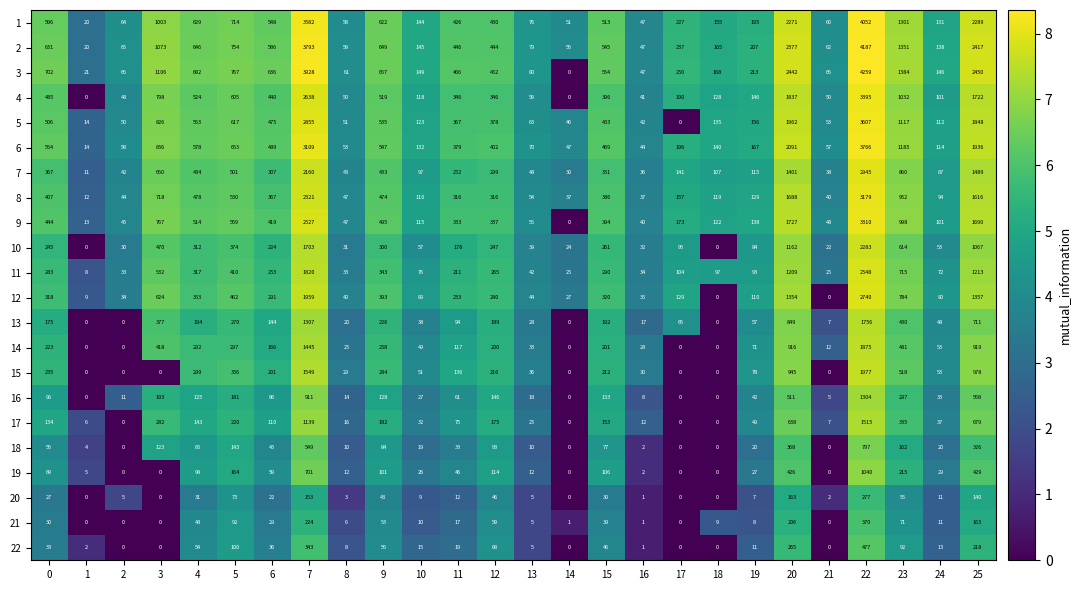

At how many categories does at least one series exceed 4?

26